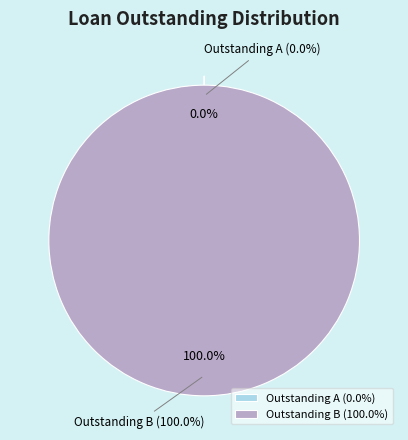

To the nearest percent, what is the average slice percentage?

50%